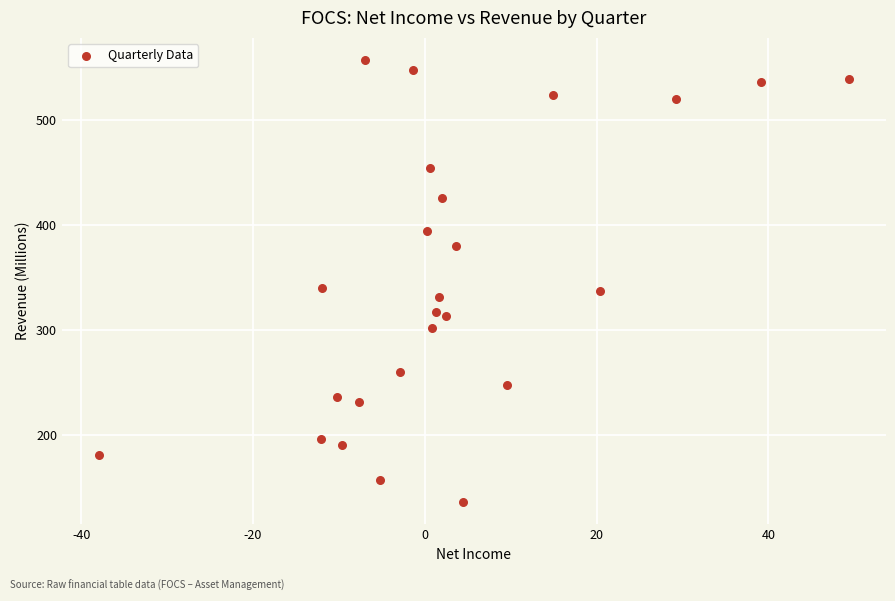

What is the range of Y values (max minus min)?

422.0